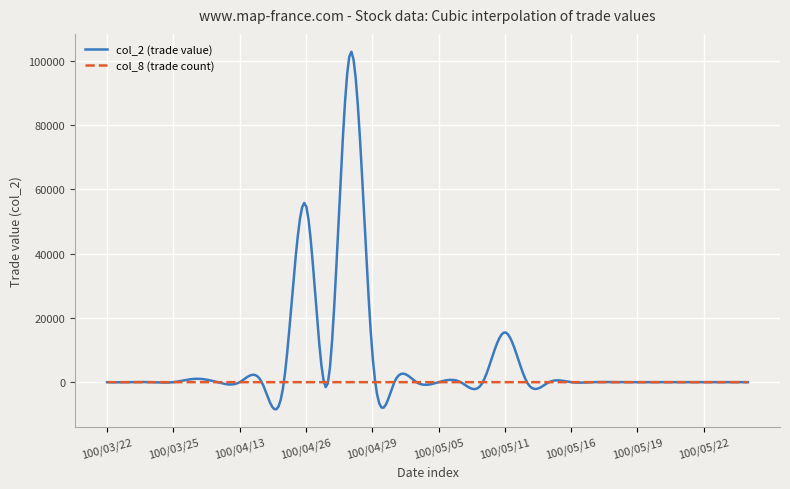

How many distinct data groups are displayed?

2